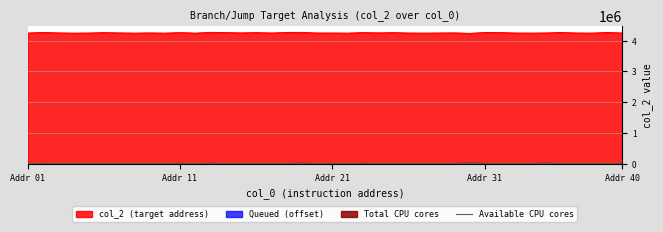

What position from the right is 5?

35